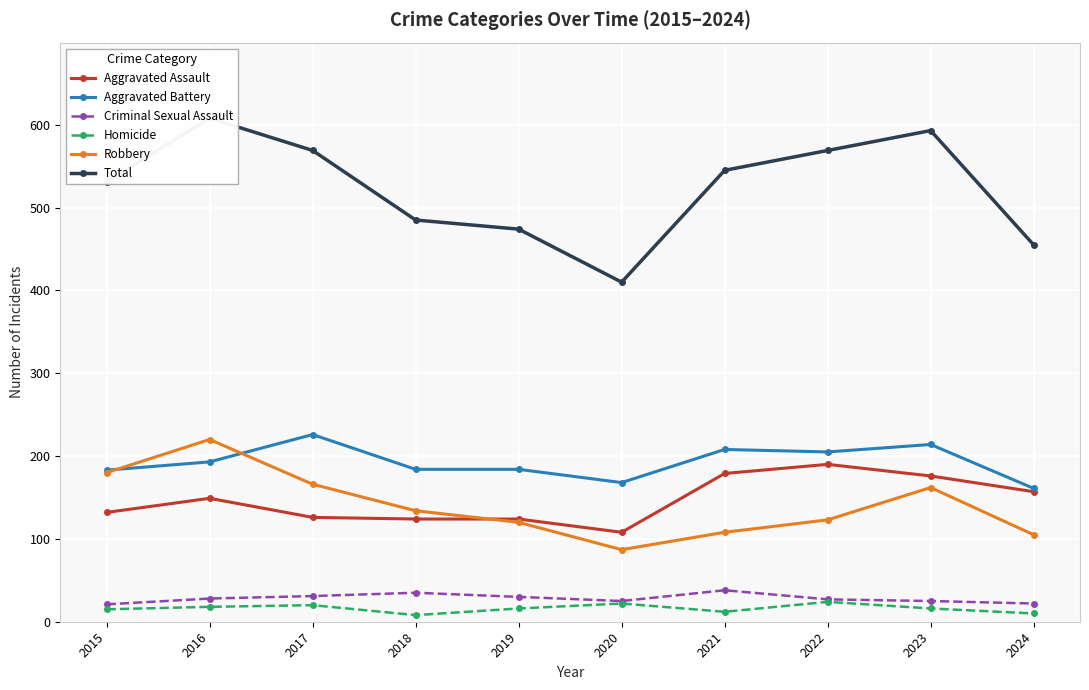

At how many categories does at least one series exceed 396?

10